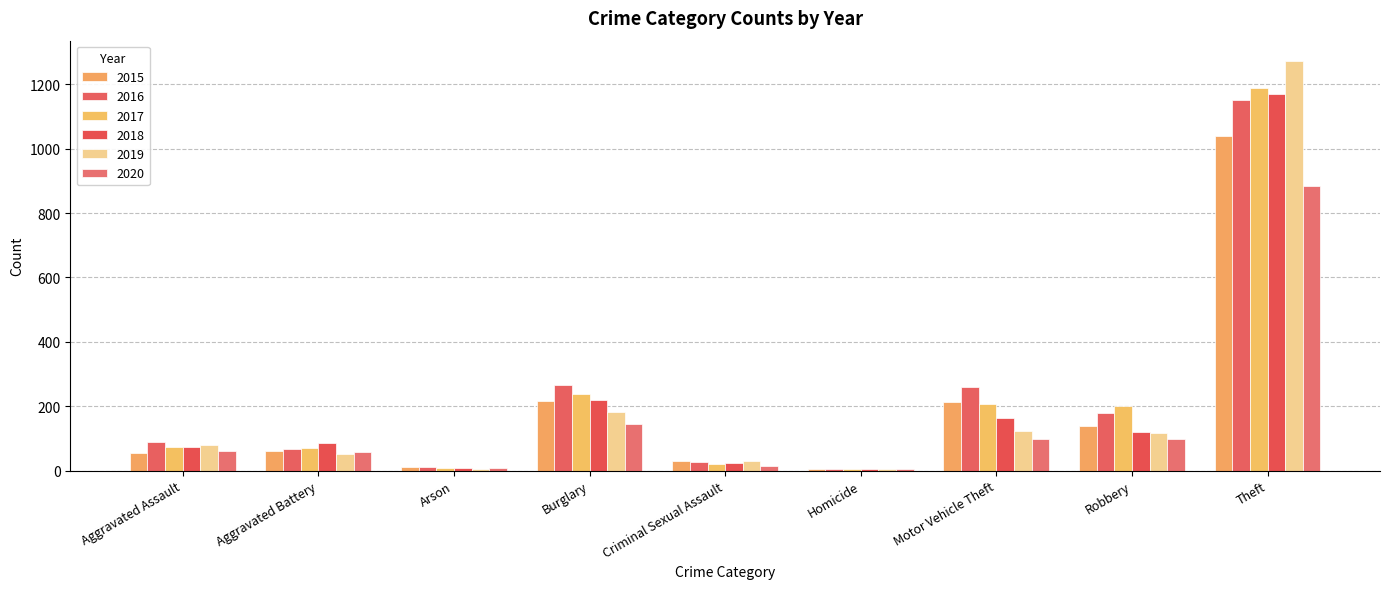

How many categories are shown in the chart?

9